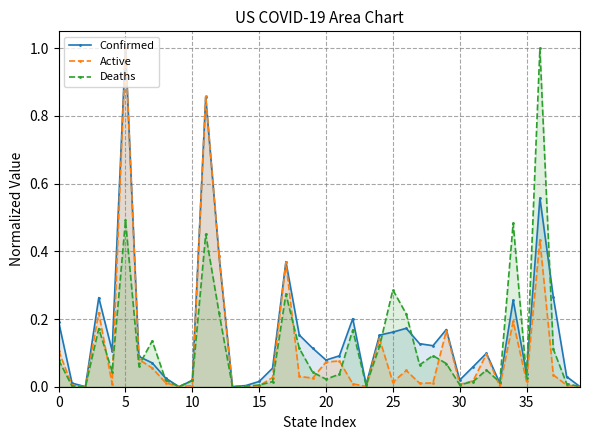

At how many categories does at least one series exceed 0?

39